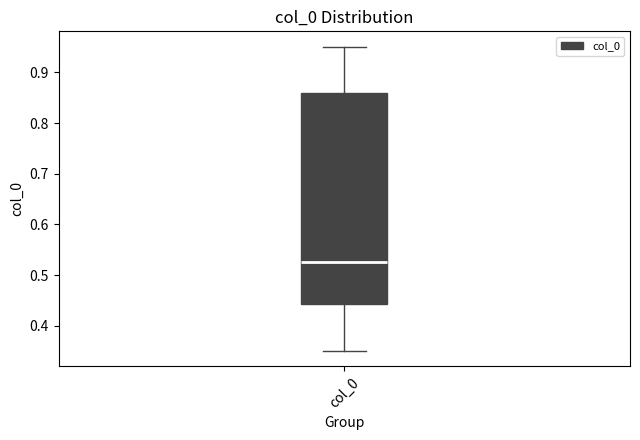

Where is the upper edge of the box for col_0 on the y-axis? The values are not printed on the chart, so give them approximately, as read against the axis.

0.86